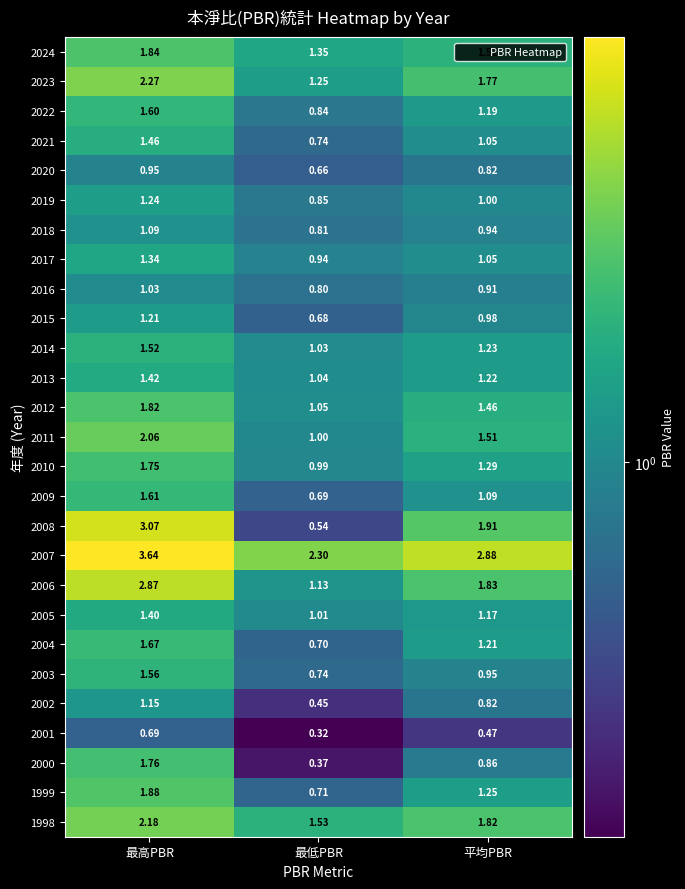

At how many categories does at least one series exceed 1?

3